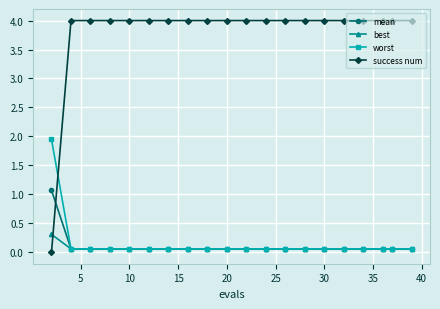

What is the value of the success num point at the 5th from the left?

4.0